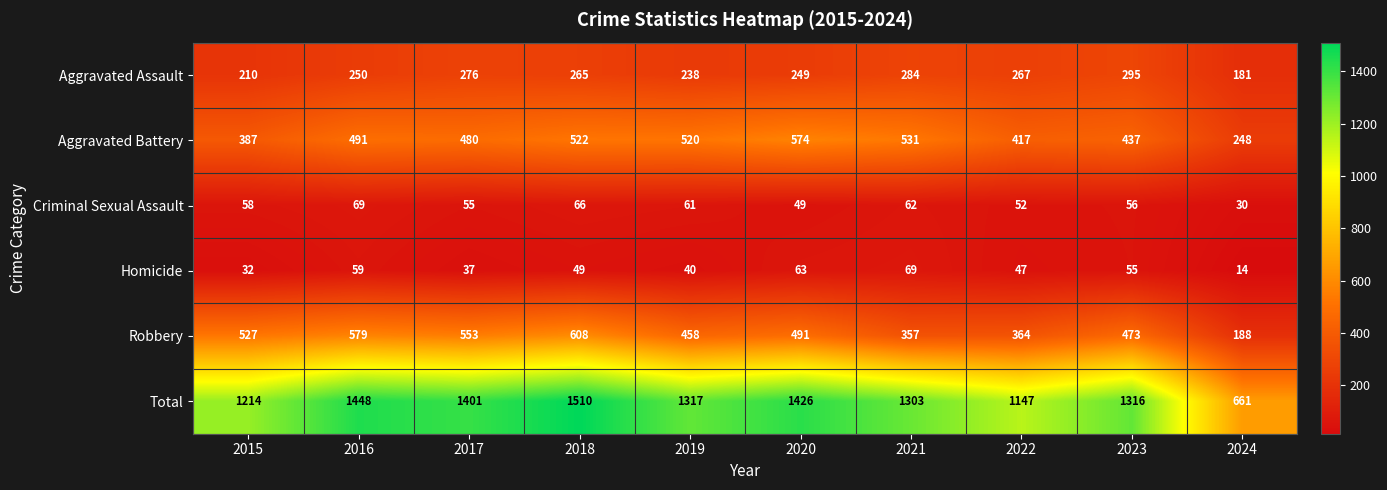

Between 2016 and 2017, which series saw the biggest shift?

Total